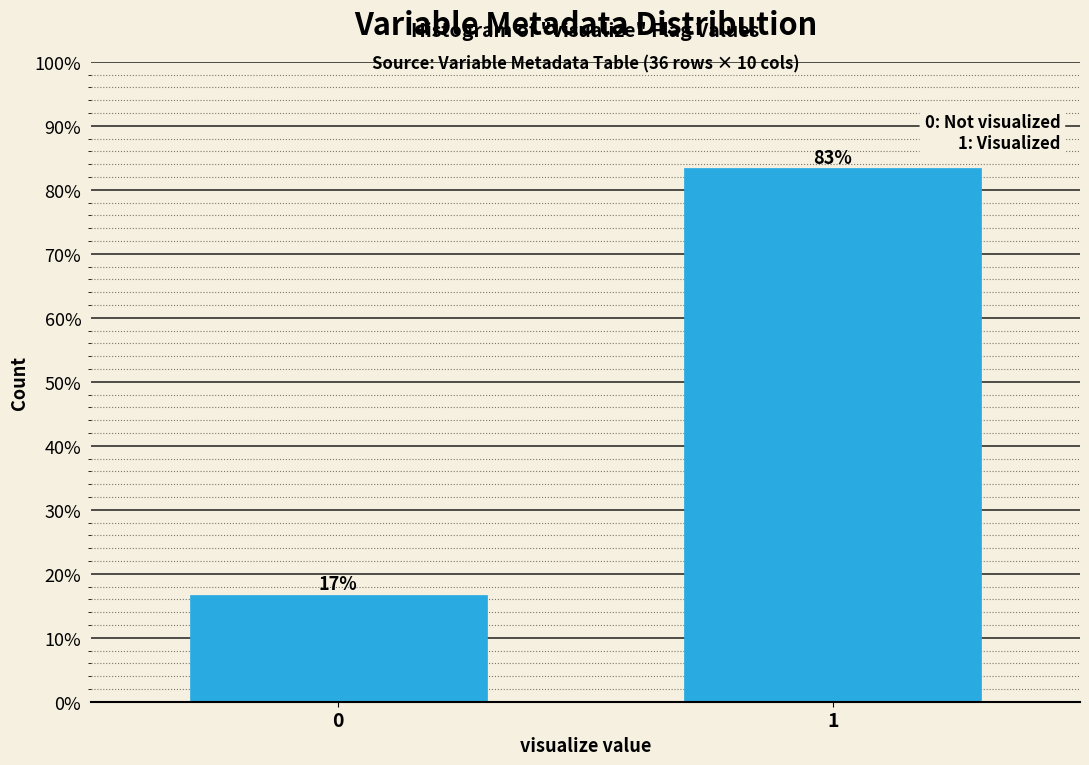

What is the minimum value shown in the chart?

16.7